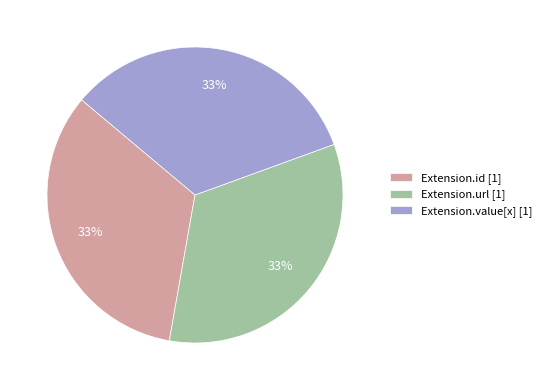

Is it true that Extension.value[x] [1] is 41% of the pie?

False